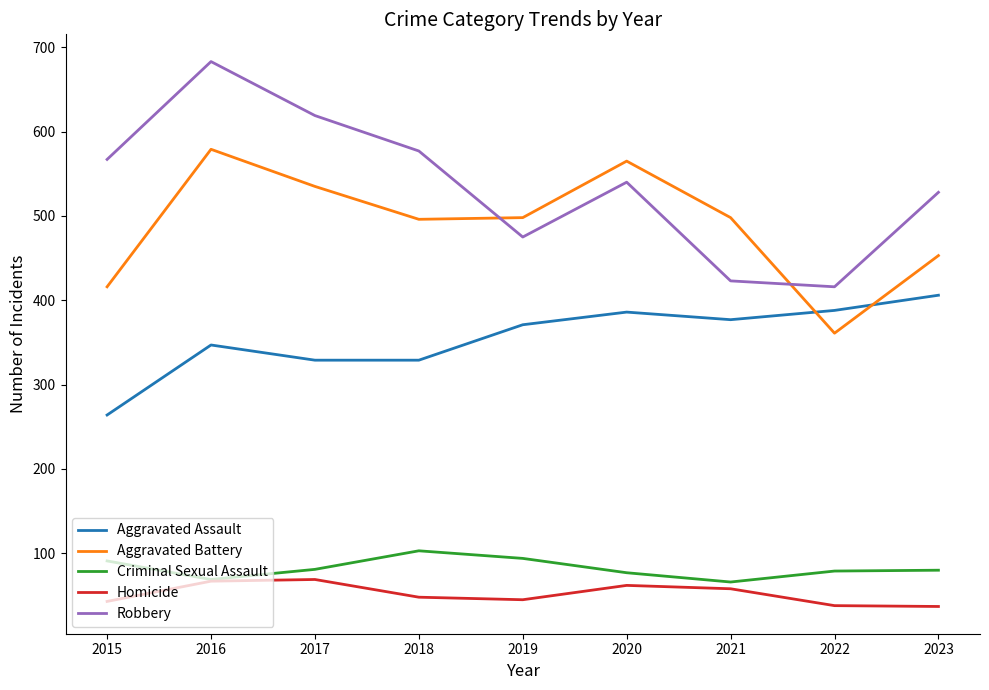

At which category is the sum across all series the highest?

2016